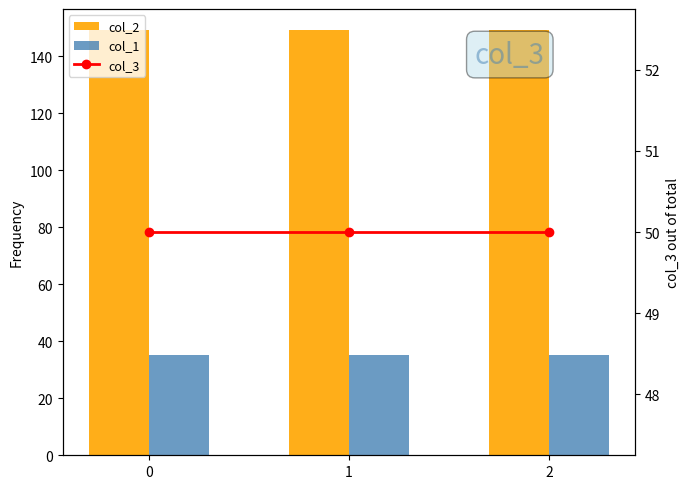

Reading left to right, list all the values displayed in this chart.

col_2: 0=149.2	1=149.2	2=149.2
col_1: 0=35.4	1=35.4	2=35.4
col_3: 0=50.0	1=50.0	2=50.0